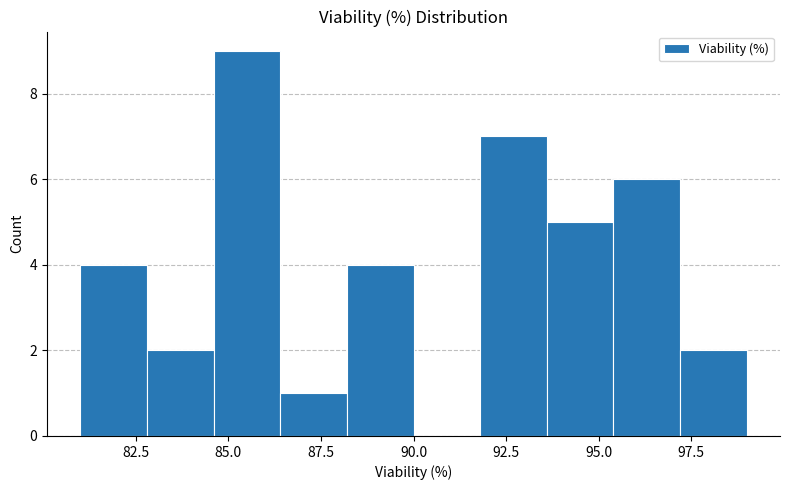

Around what value on the x-axis is the tallest bar? Give the approximate position of its centre, as read against the axis.

85.5